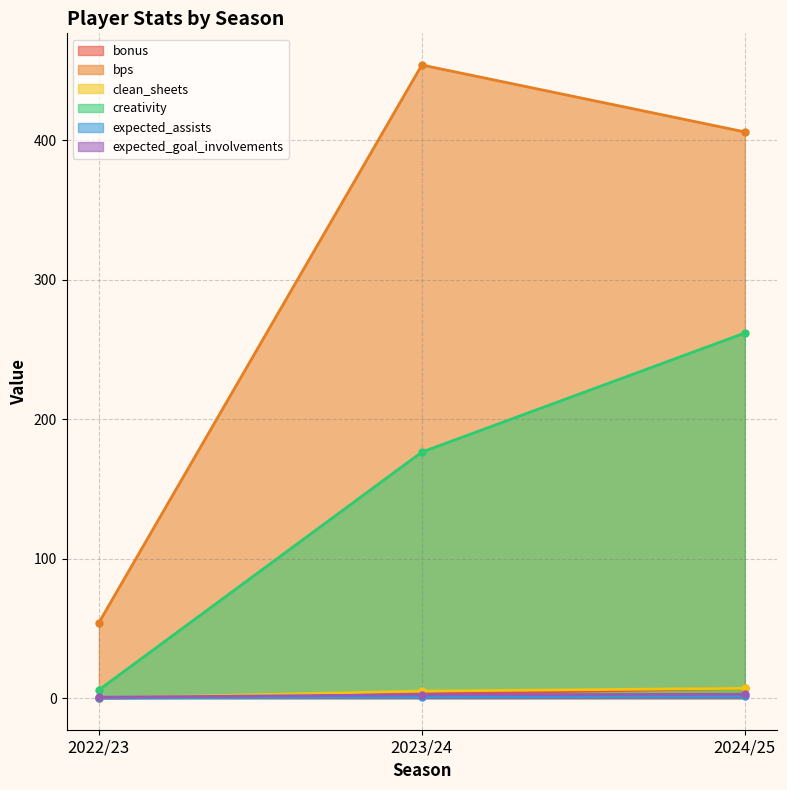

Rank the series by their maximum value, from highest to lowest.

bps, creativity, bonus, clean_sheets, expected_goal_involvements, expected_assists